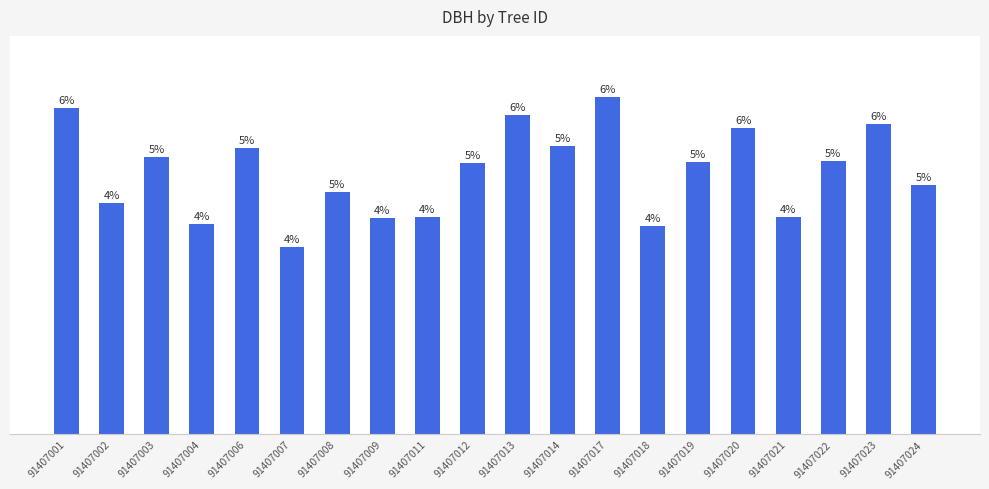

How many data points are above 28?

10